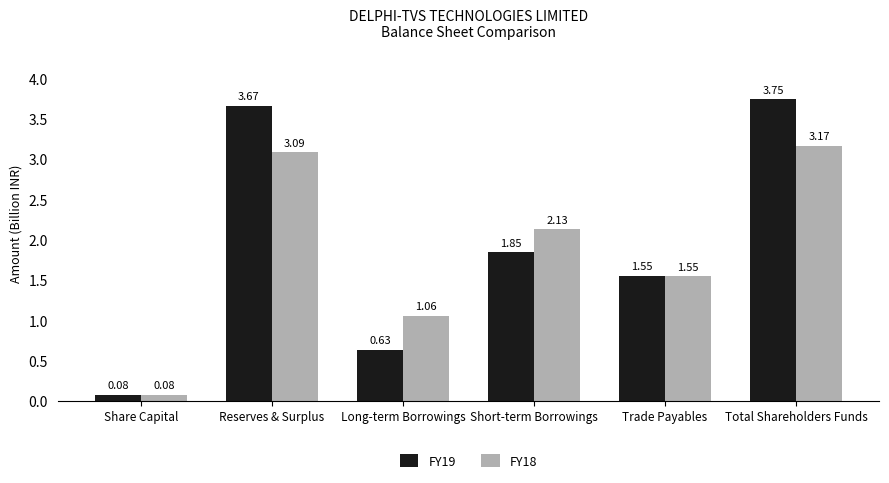

Which series has the widest spread of values?

FY19